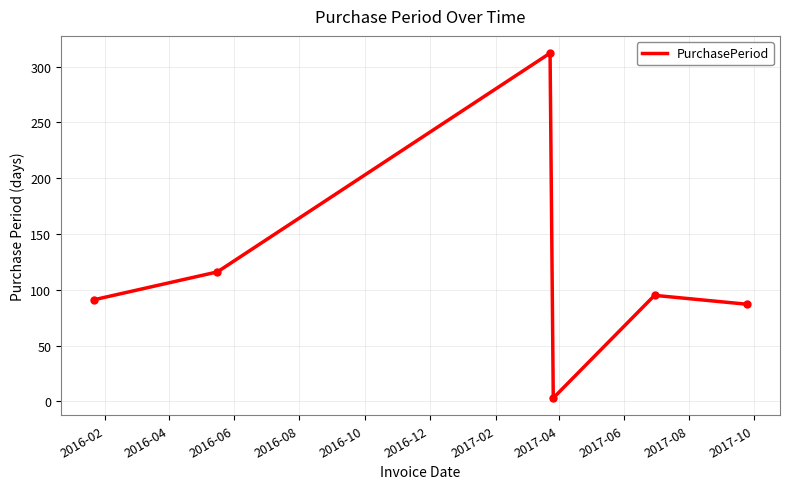

How many interior local valleys (lower than both neighbors) does the data have?

1